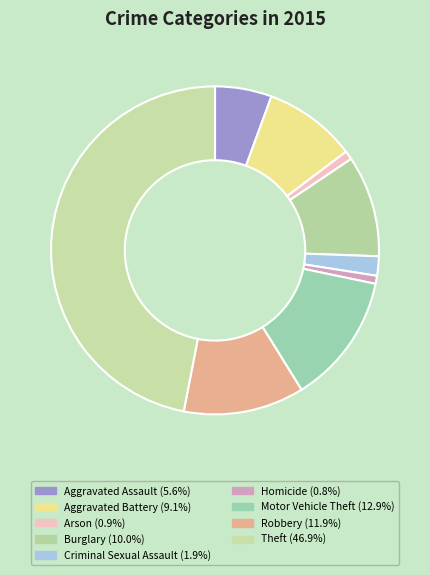

What is the ratio of the value at Arson to the value at Aggravated Battery?

0.1